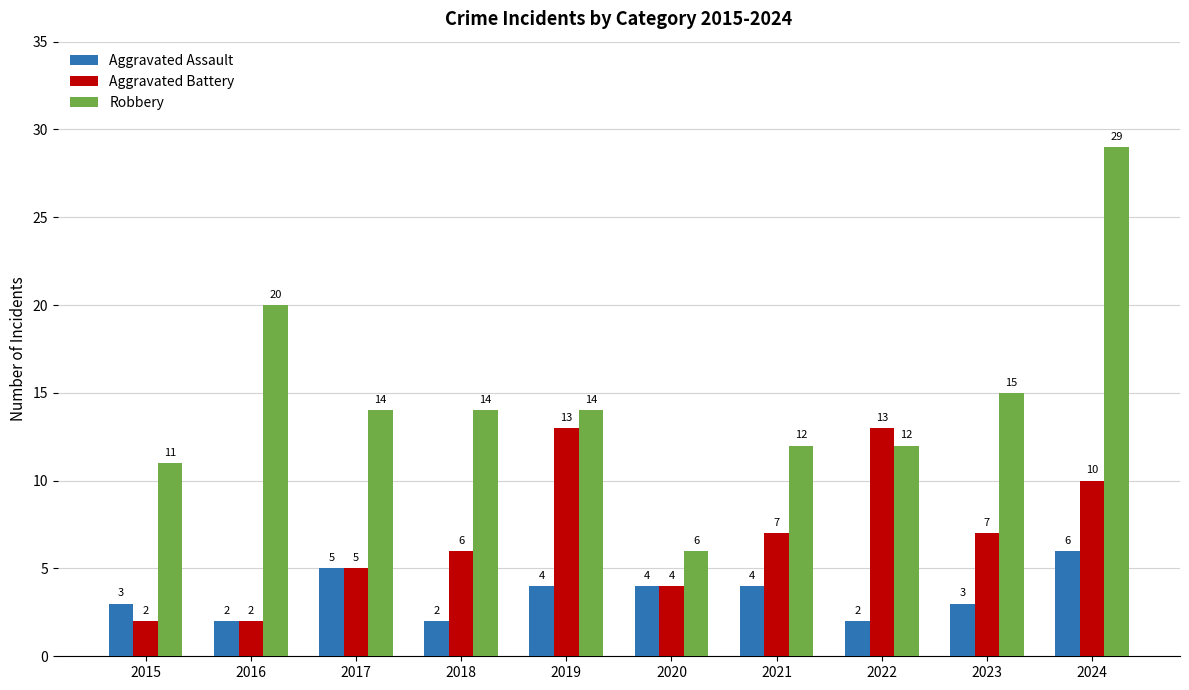

What is the sum of all Aggravated Battery values?

69